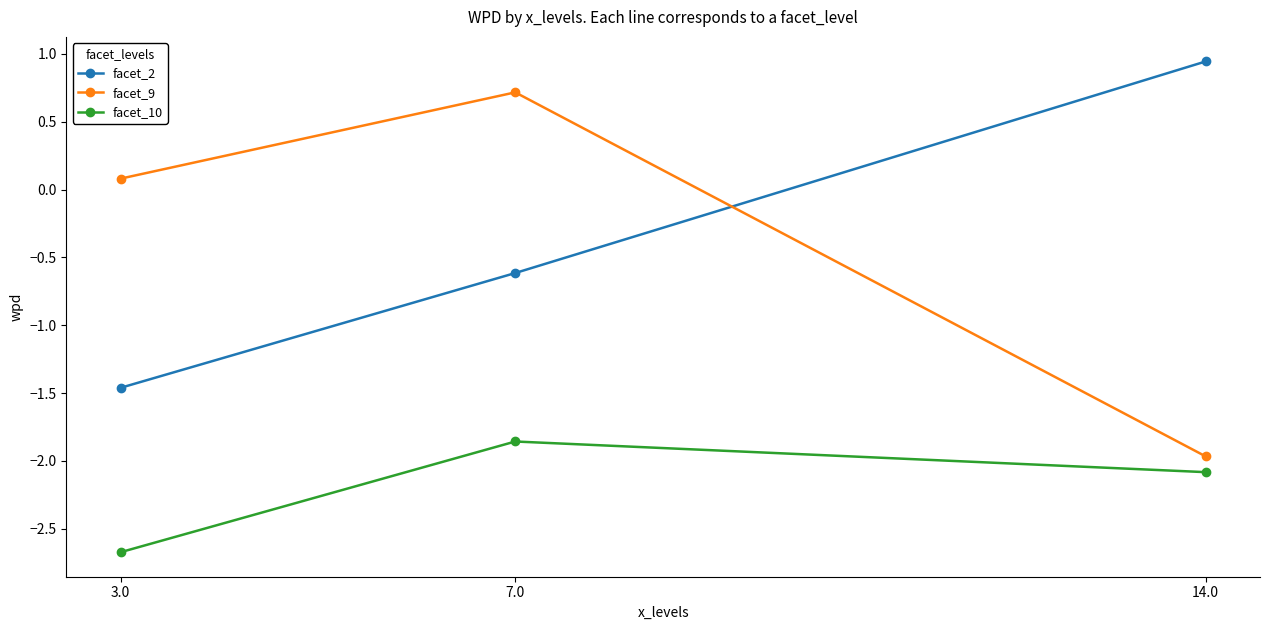

How many lines are shown in the chart?

3